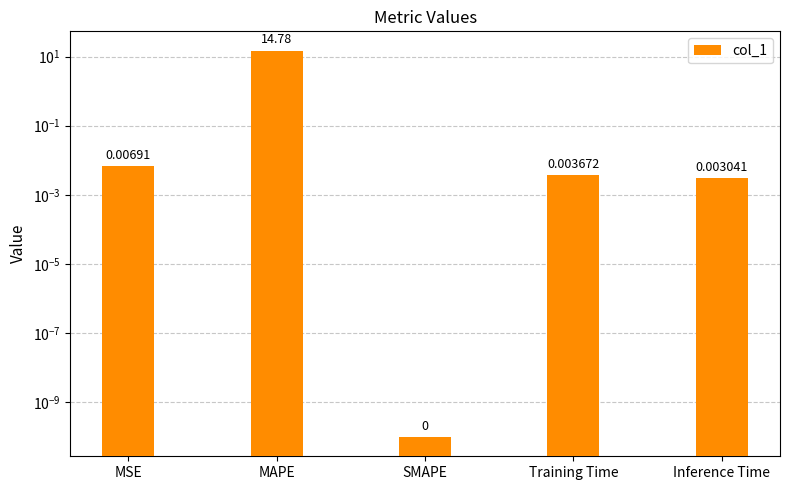

Rank the categories by value from lowest to highest.

SMAPE, Inference Time, Training Time, MSE, MAPE